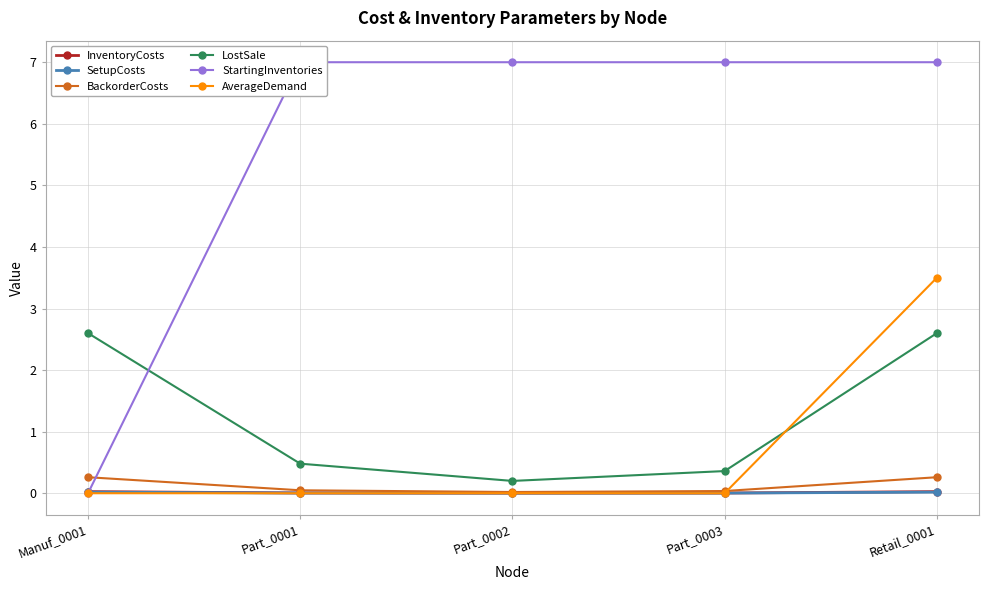

What is the label of the 4th point from the left?

Part_0003